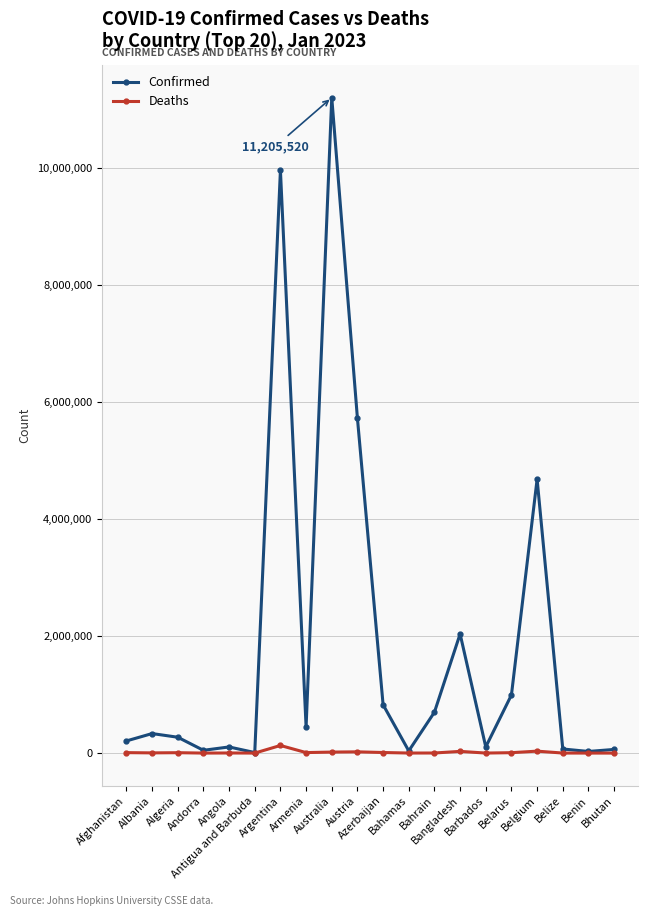

At which category does the chart reach its peak across all series?

Australia